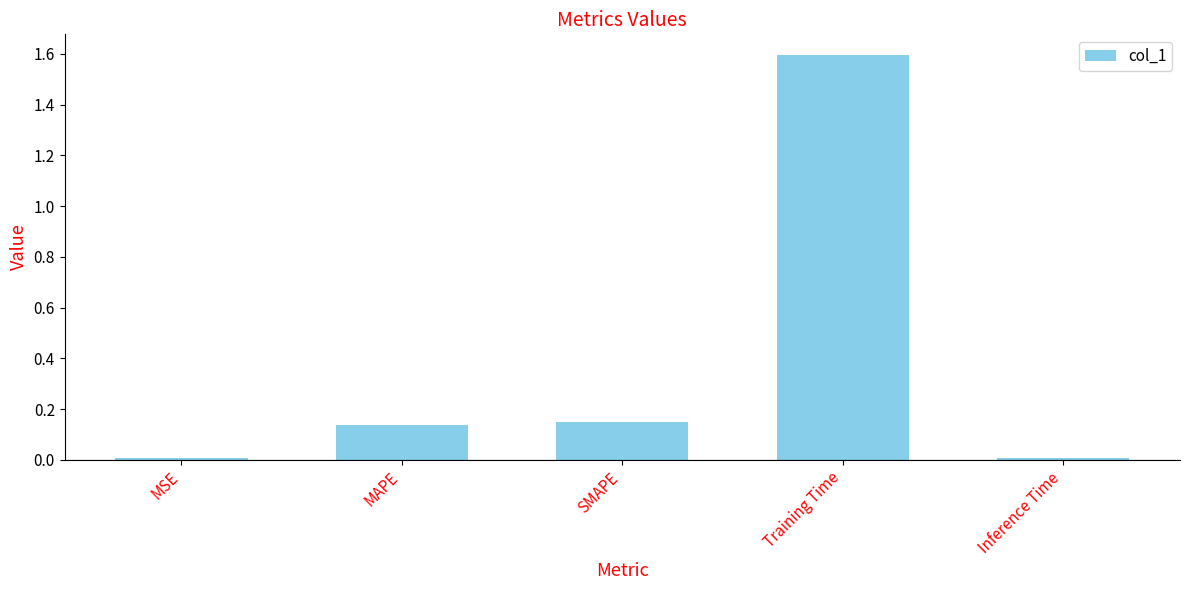

What is the difference between the maximum and minimum values?

1.6